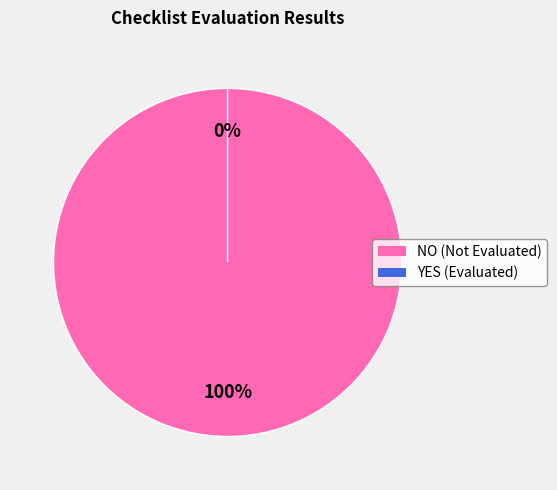

Count the number of slices in the pie.

2